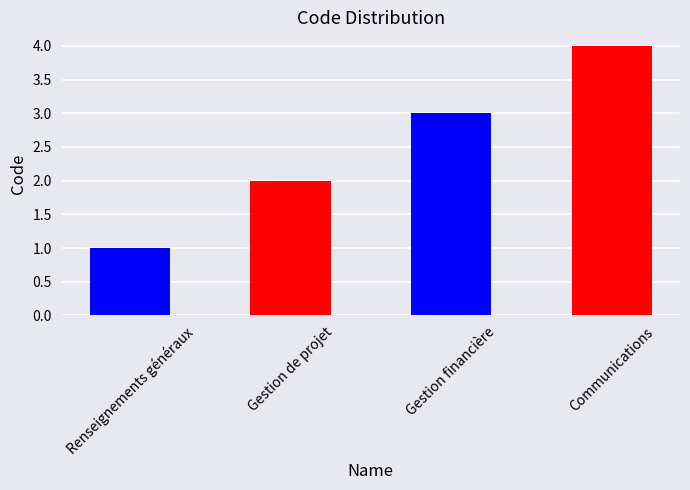

List the labels in order of value, smallest first.

Renseignements généraux, Gestion de projet, Gestion financière, Communications